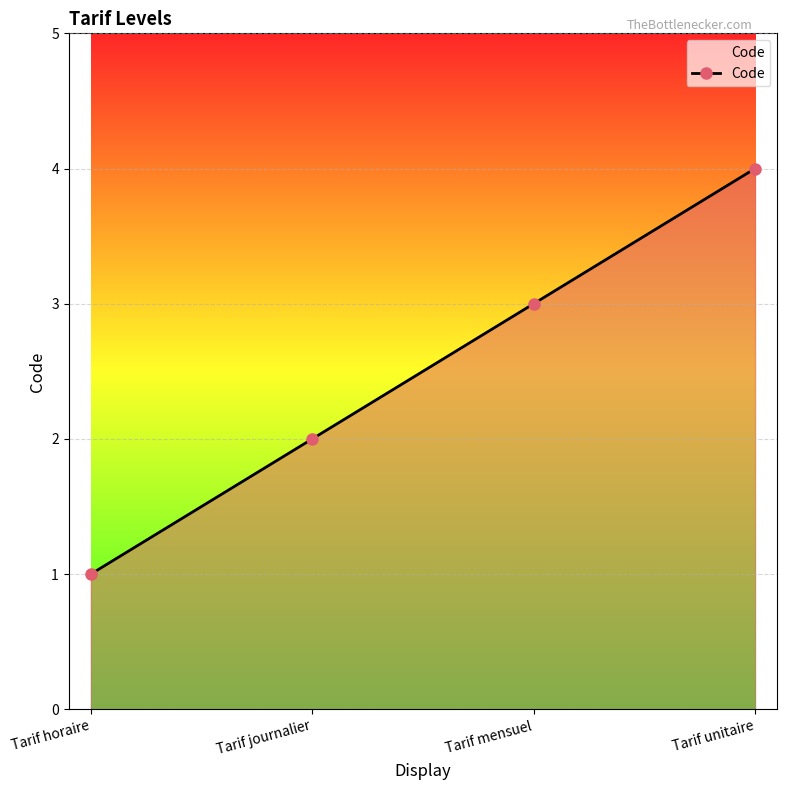

What is the difference between the second highest and minimum values?

2